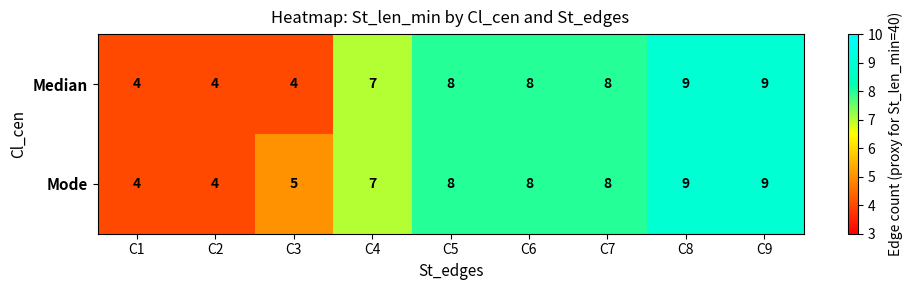

What is the minimum value for Median?

4